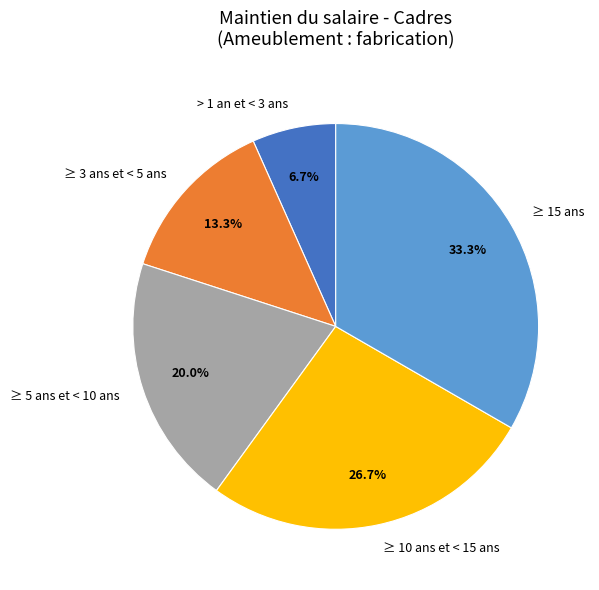

Does any single category account for the majority?

No